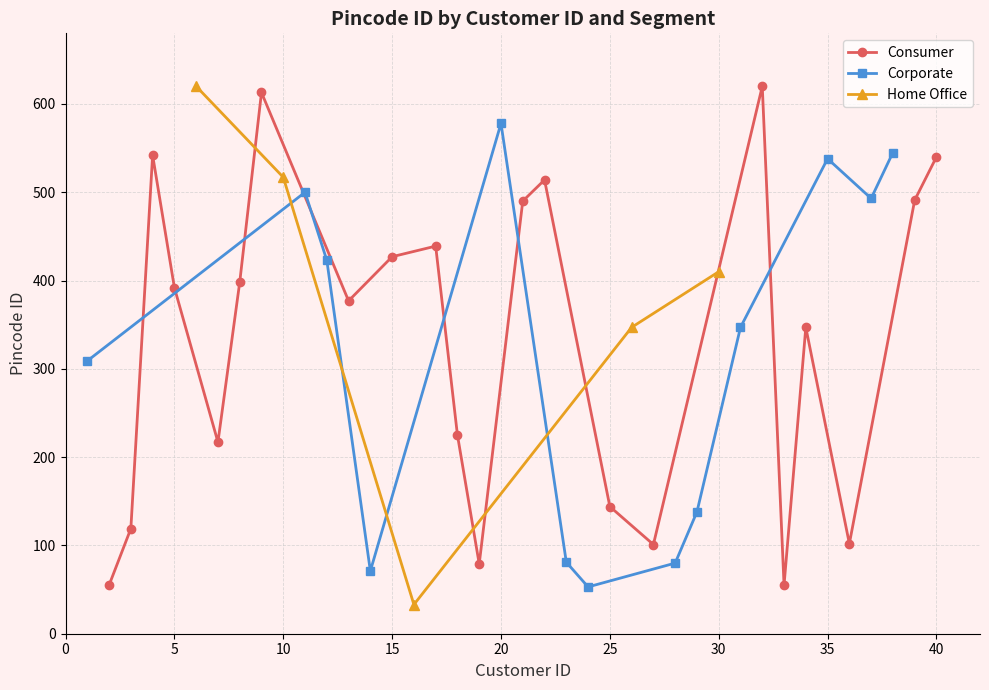

Is it true that Consumer equals 540 at 40?

True